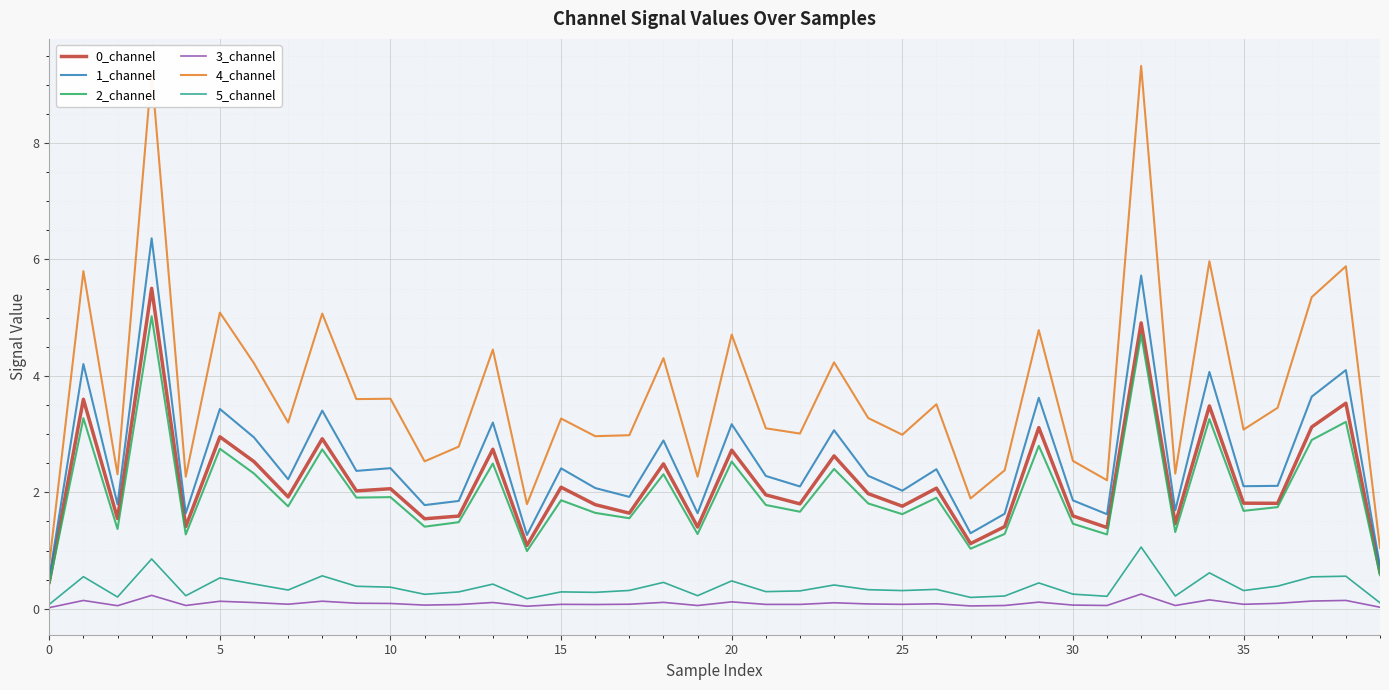

How many lines are shown in the chart?

6